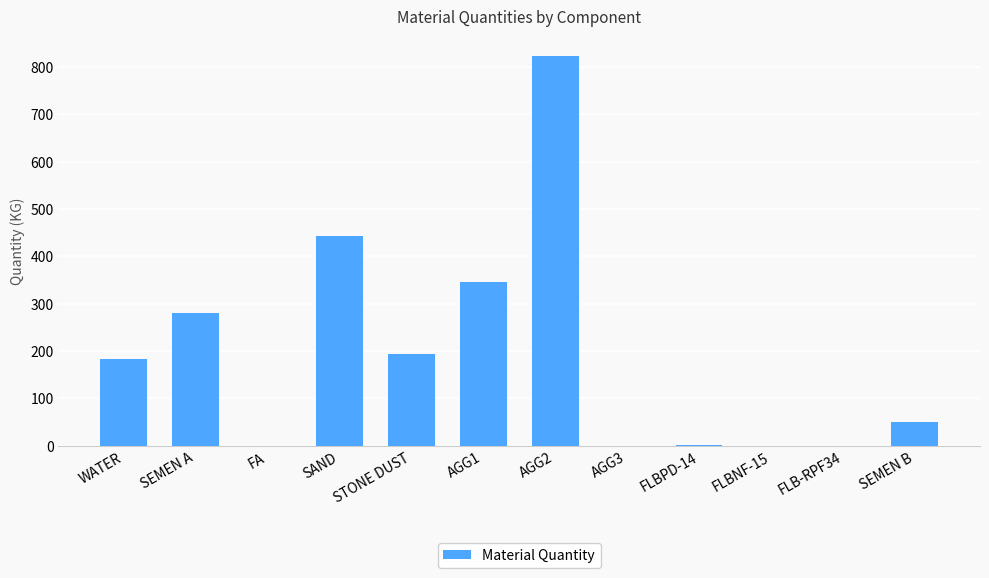

What is the change in value from AGG1 to FLBNF-15?

-345.0